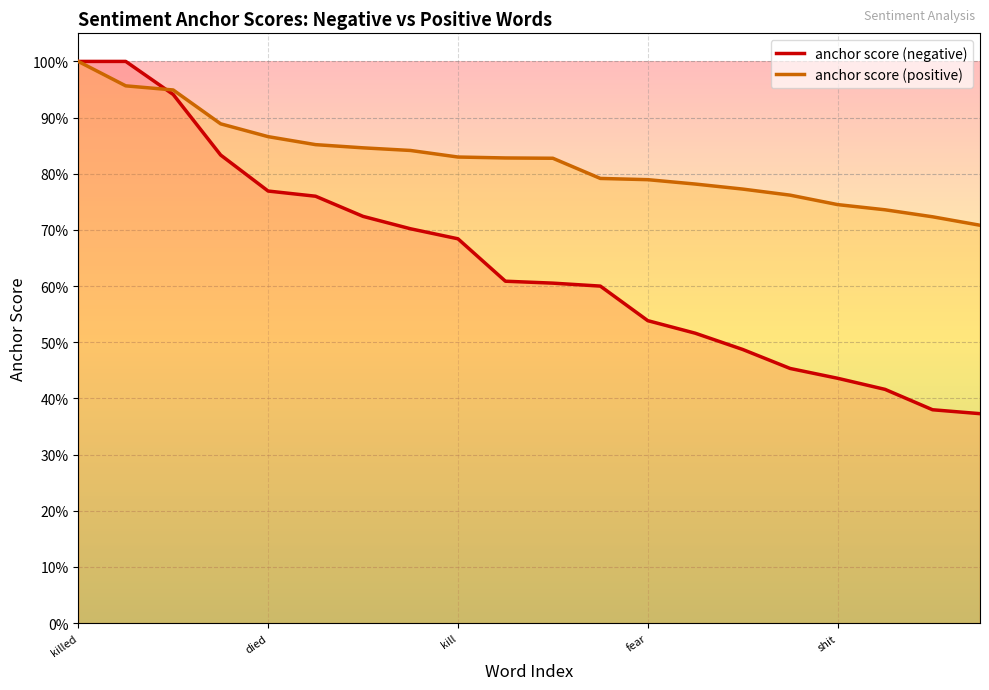

At how many categories does at least one series exceed 0?

20